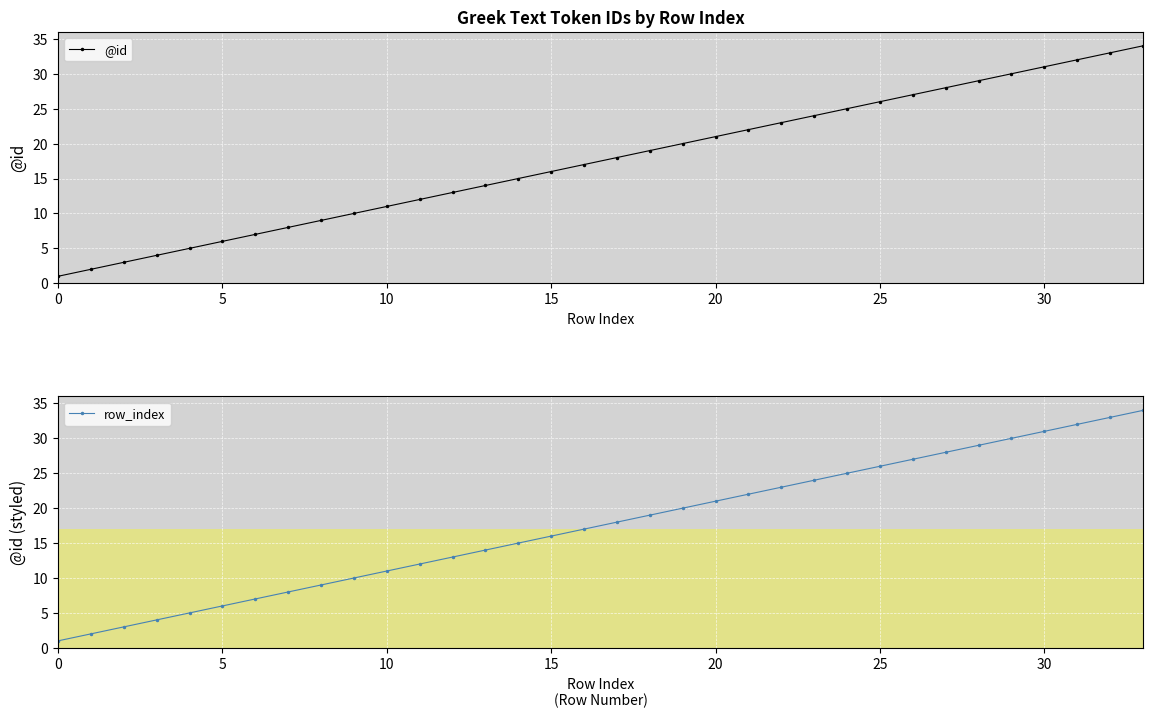

The value of row_index at 30 is 31. True or false?

True